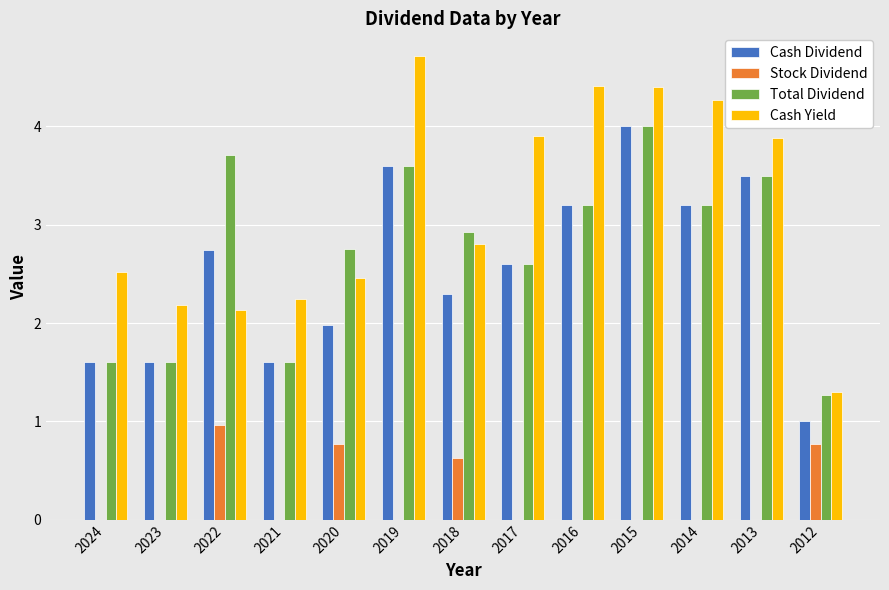

What is the approximate value of Cash Dividend at 2013?

3.5